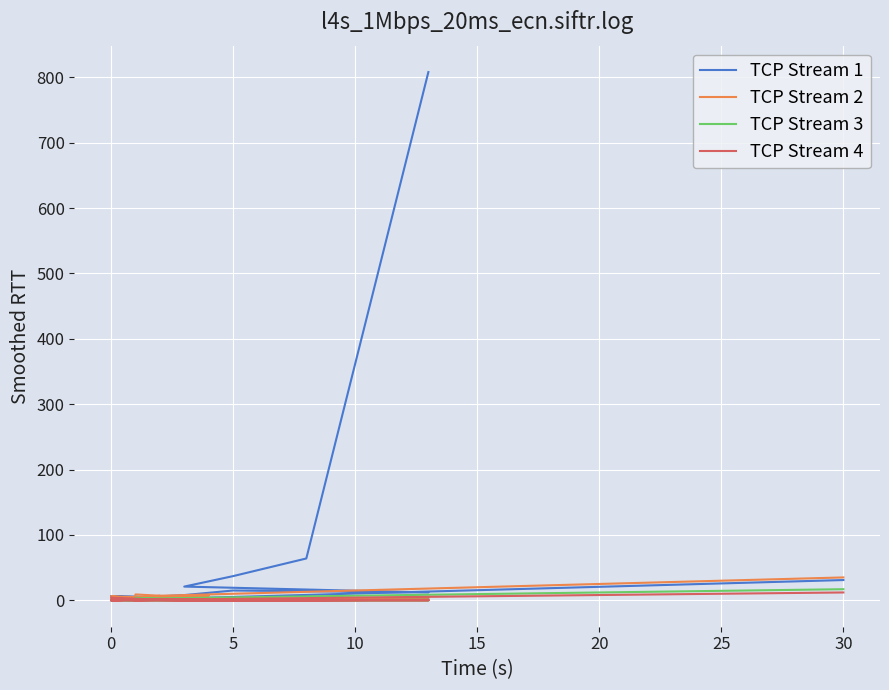

How many times do TCP Stream 1 and TCP Stream 2 cross each other?

1